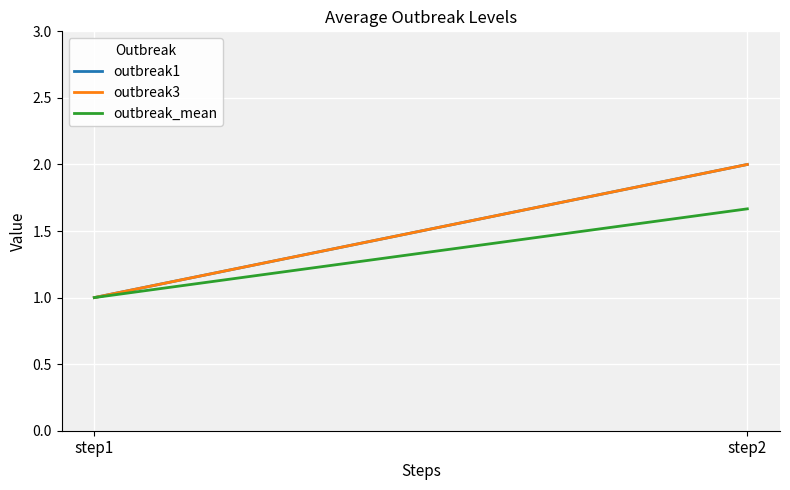

Which has a higher value, step2 or step1?

step2